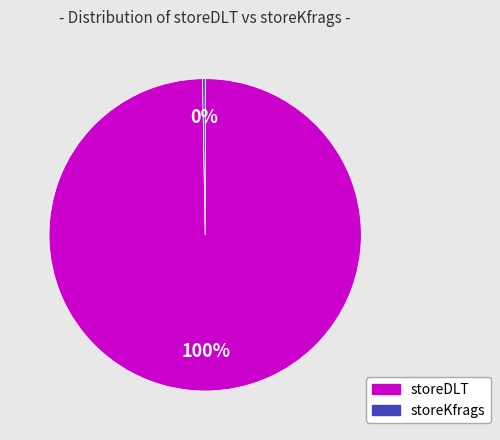

Which category has the biggest portion of the pie?

storeDLT